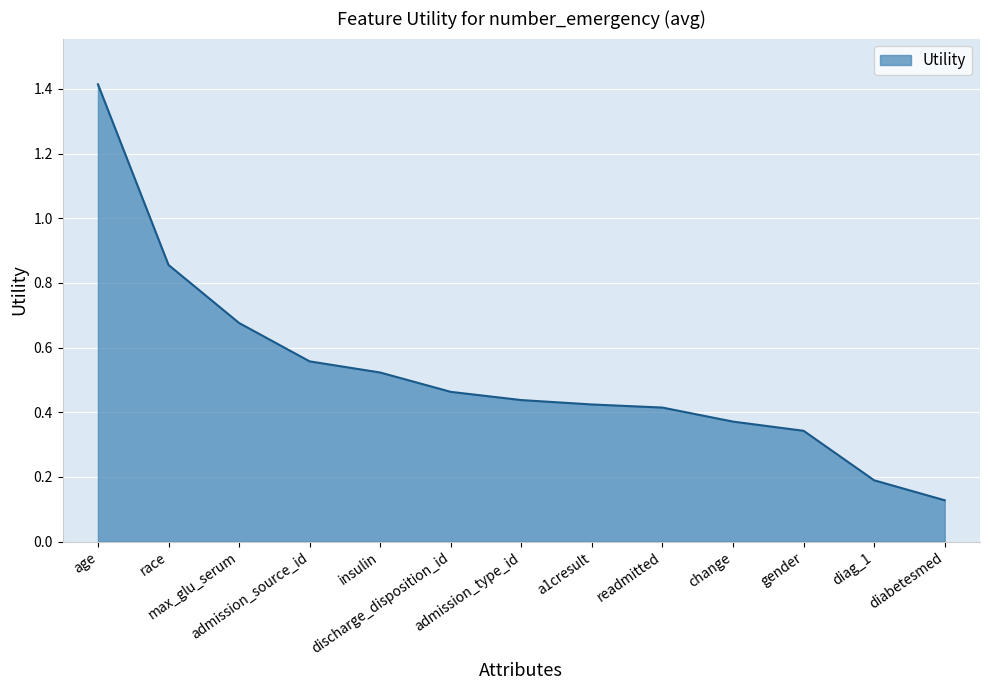

How many lines are shown in the chart?

1